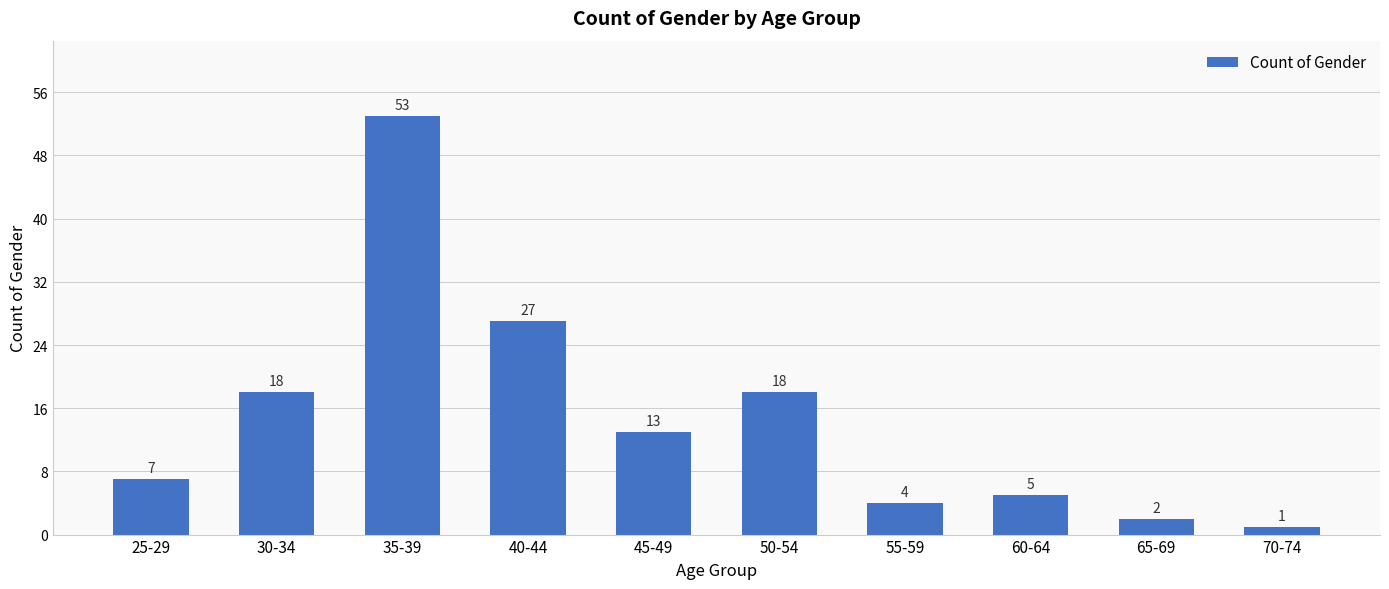

What is the value of the 5th bar from the left?

13